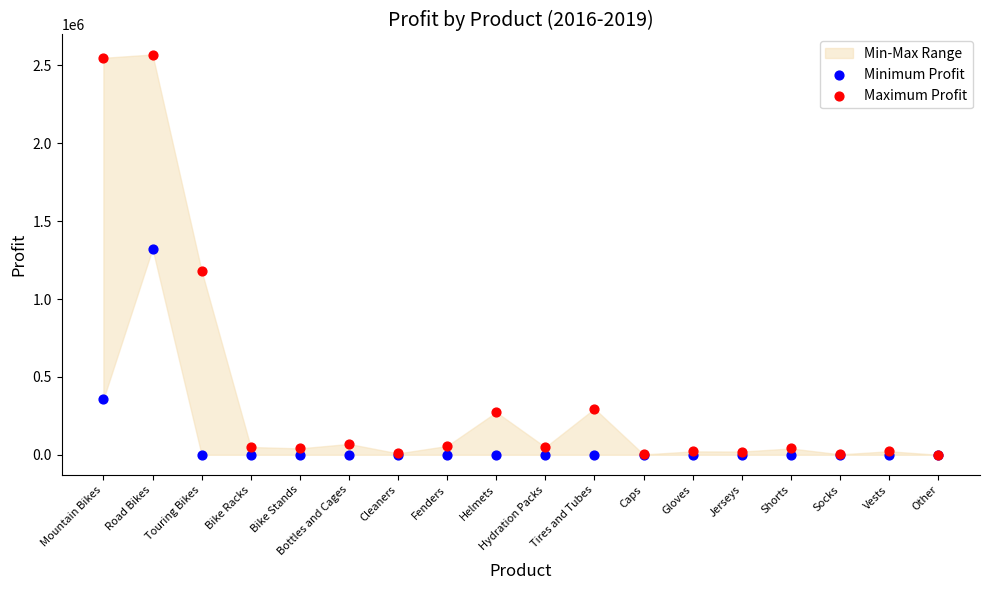

Which series has the largest Y range (max minus min)?

Maximum Profit